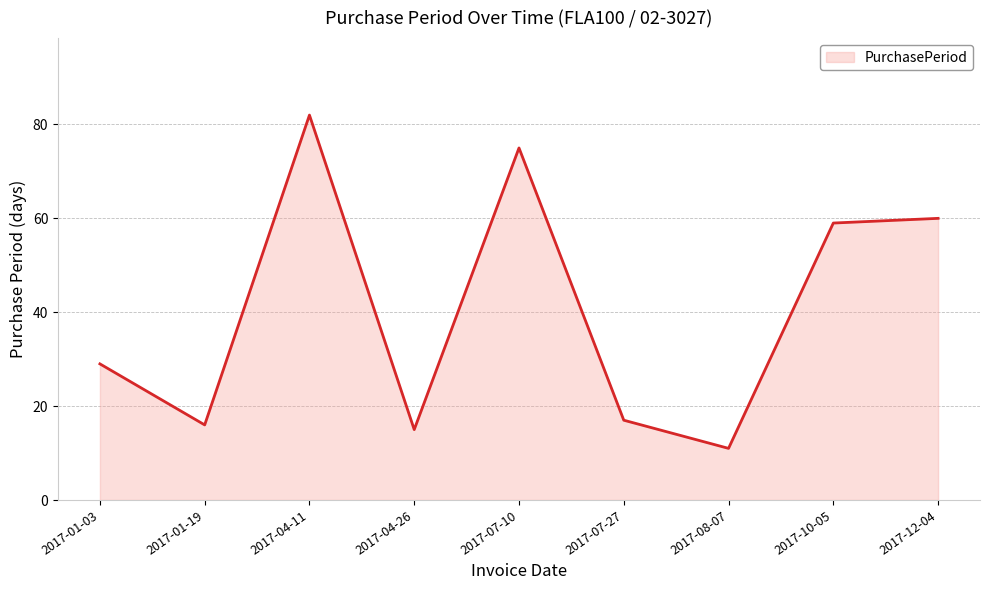

What is the sum of all values?

364